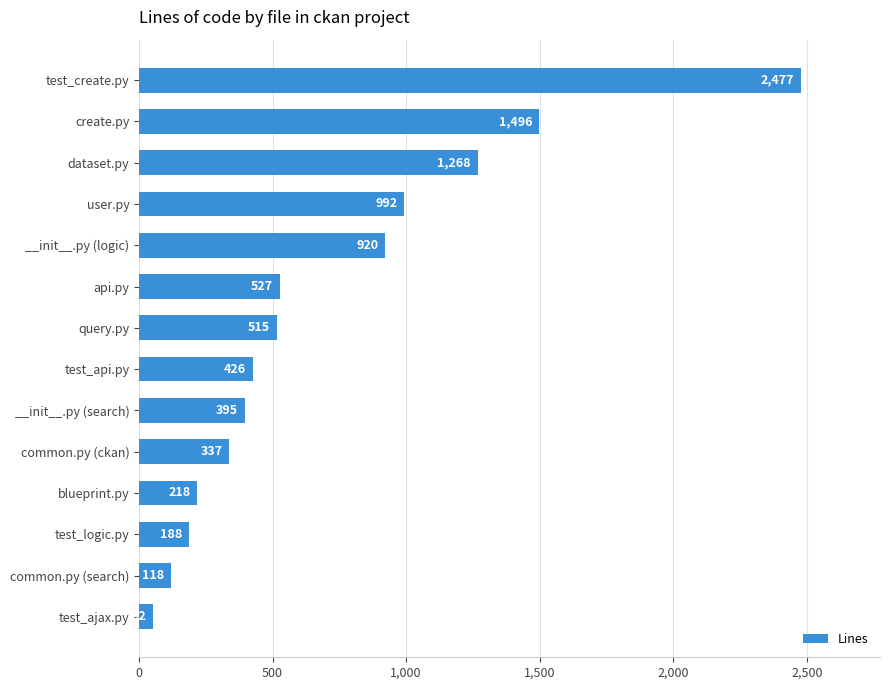

Reading bottom to top, what are all the values shown in this chart?

52	118	188	218	337	395	426	515	527	920	992	1268	1496	2477